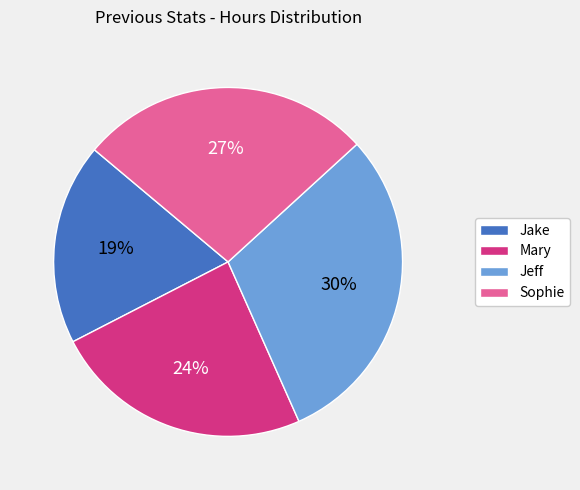

To the nearest percent, what portion does Jake represent?

19%